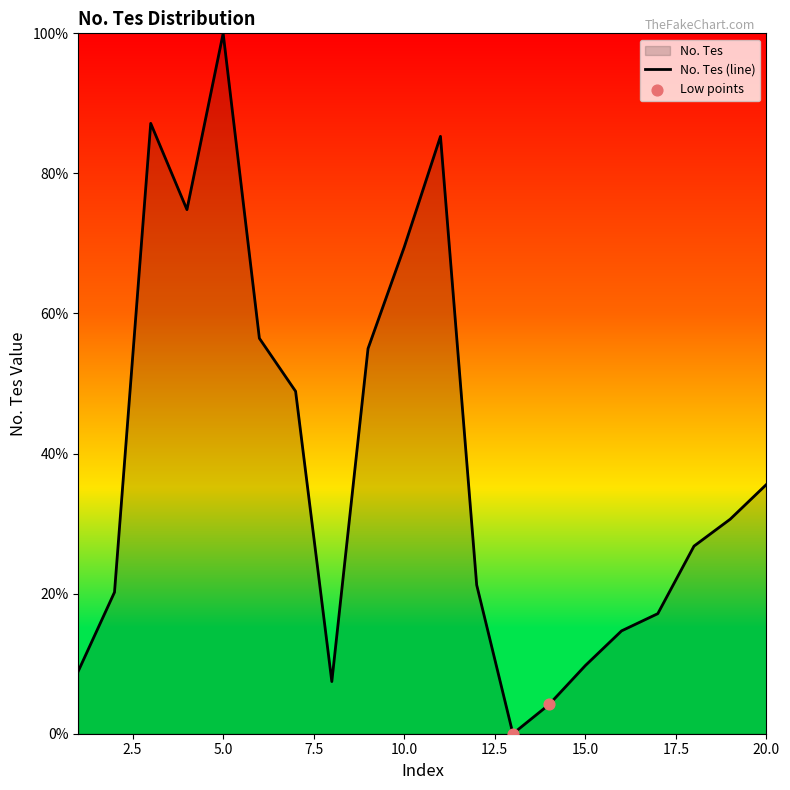

What is the change in value from 5 to 9?

-45.0